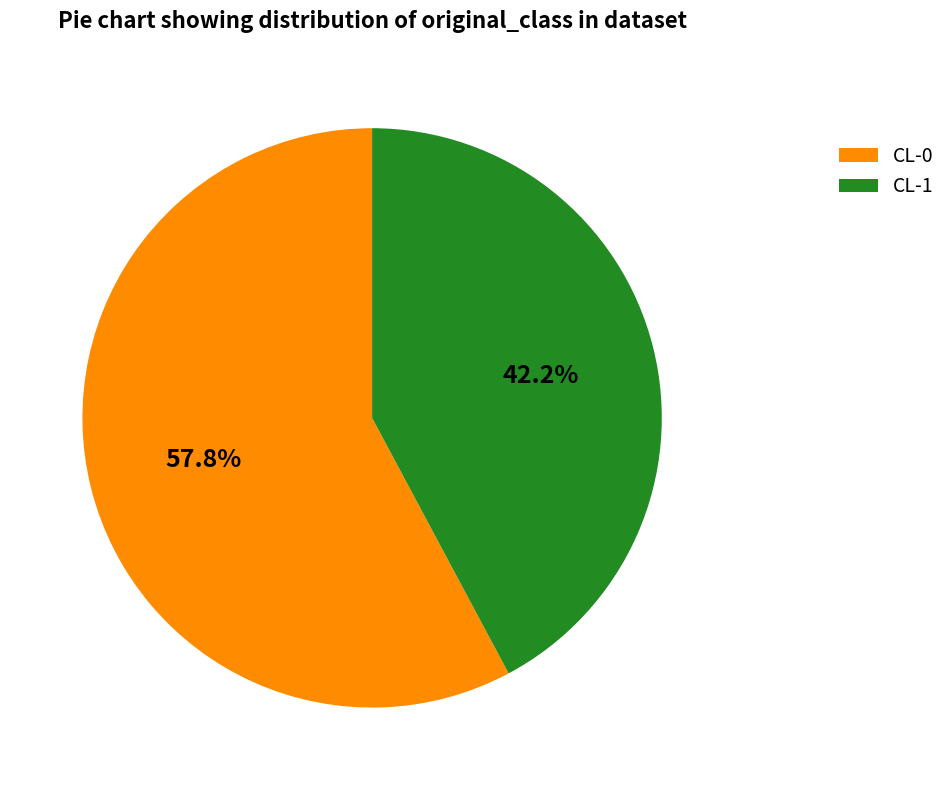

Between CL-1 and CL-0, which is larger?

CL-0